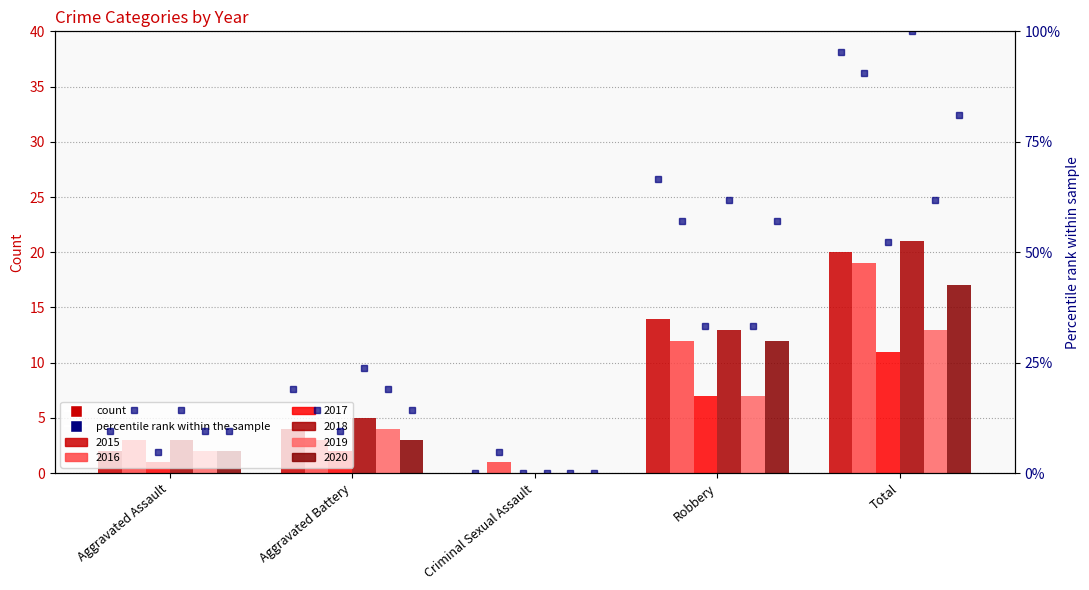

Which series has the largest total across all categories?

2018